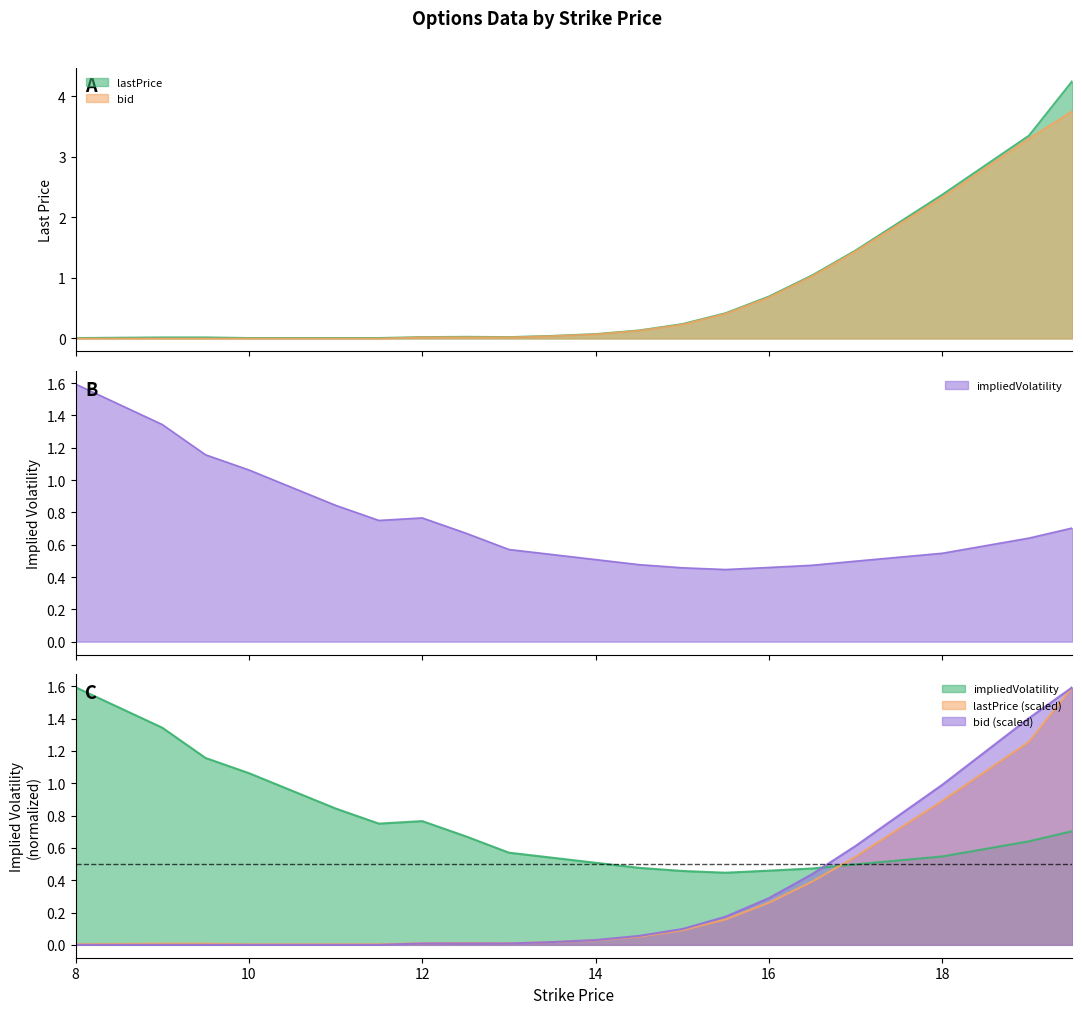

What are all the series names shown in the legend?

lastPrice, impliedVolatility, bid